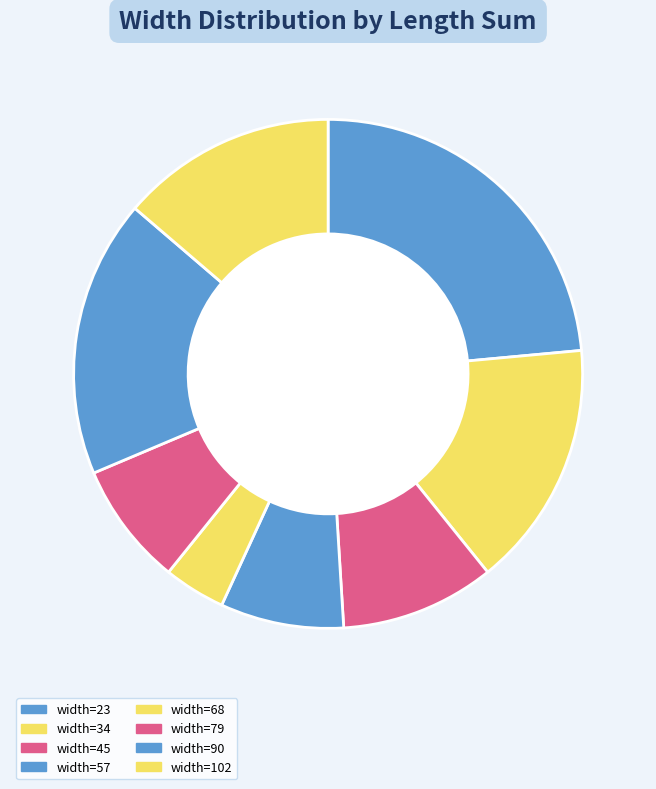

How many slices are in this pie chart?

8